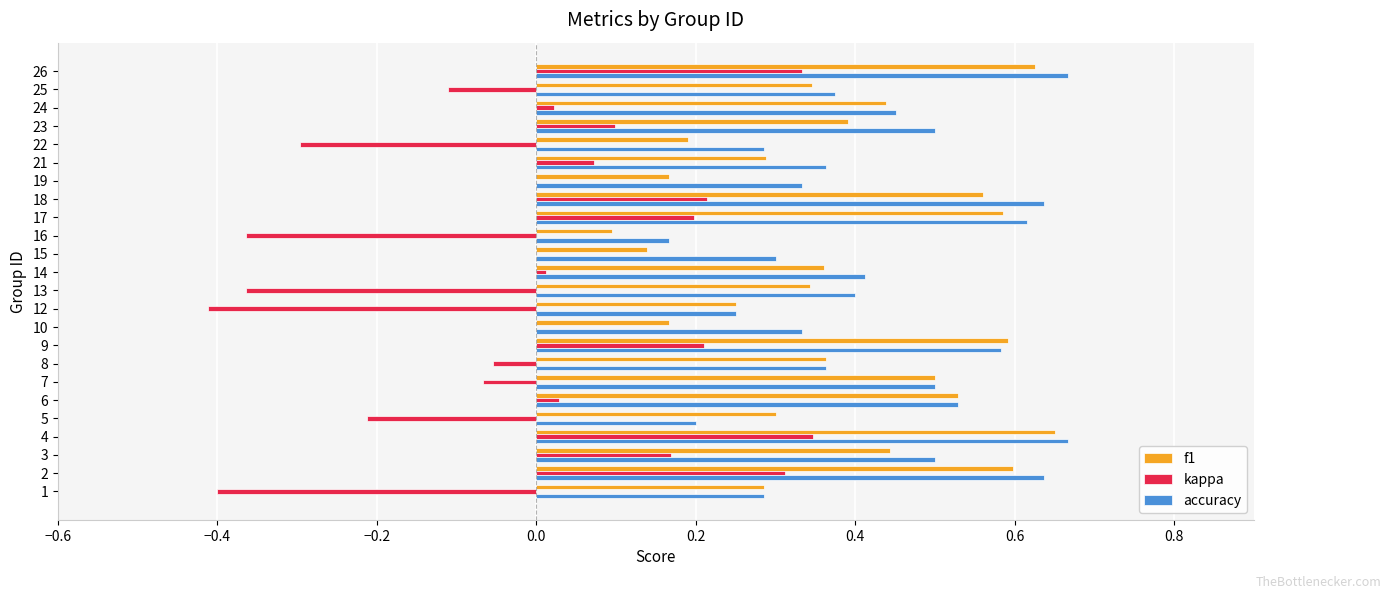

What is the sum of all accuracy values?

10.4